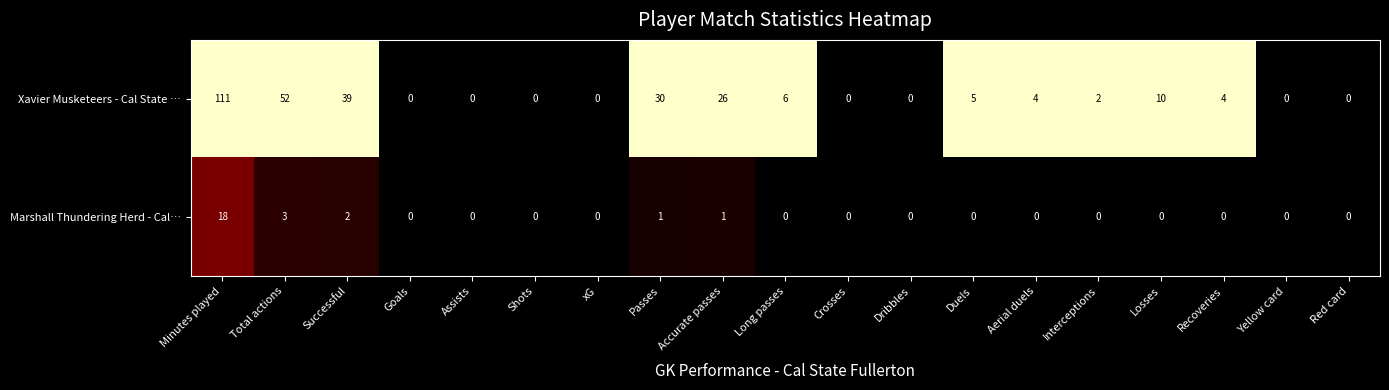

Is it true that Marshall Thundering Herd - Cal… equals 9 at Minutes played?

False